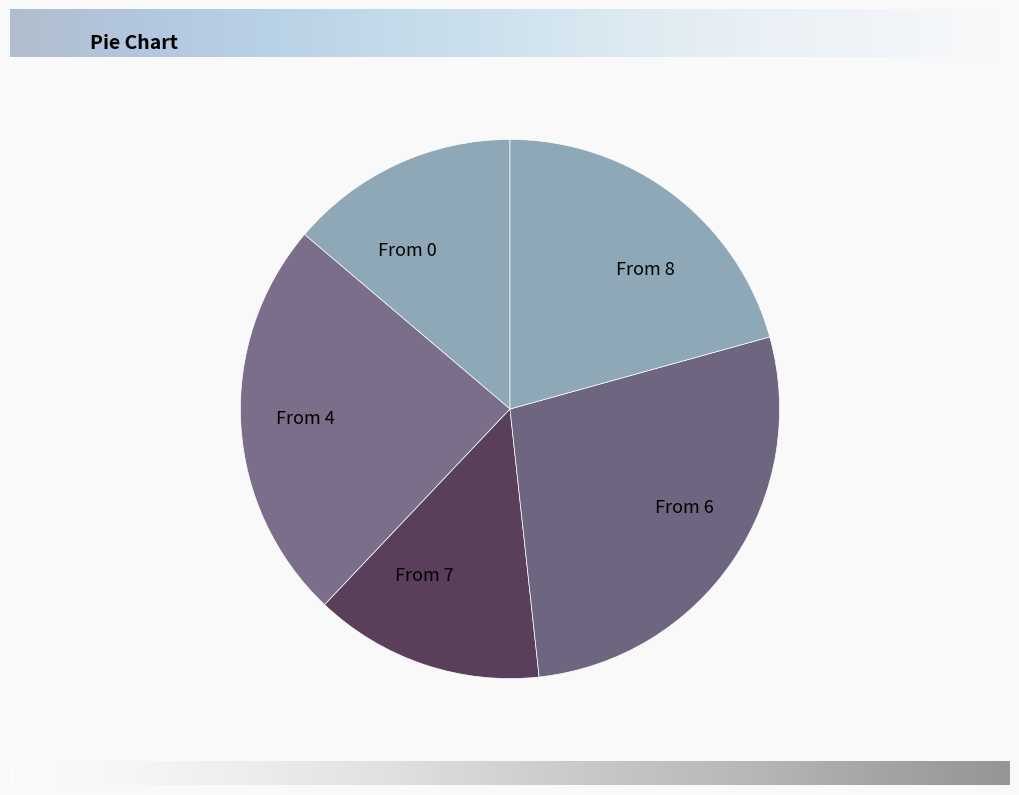

What is the largest slice in the pie chart?

From 6